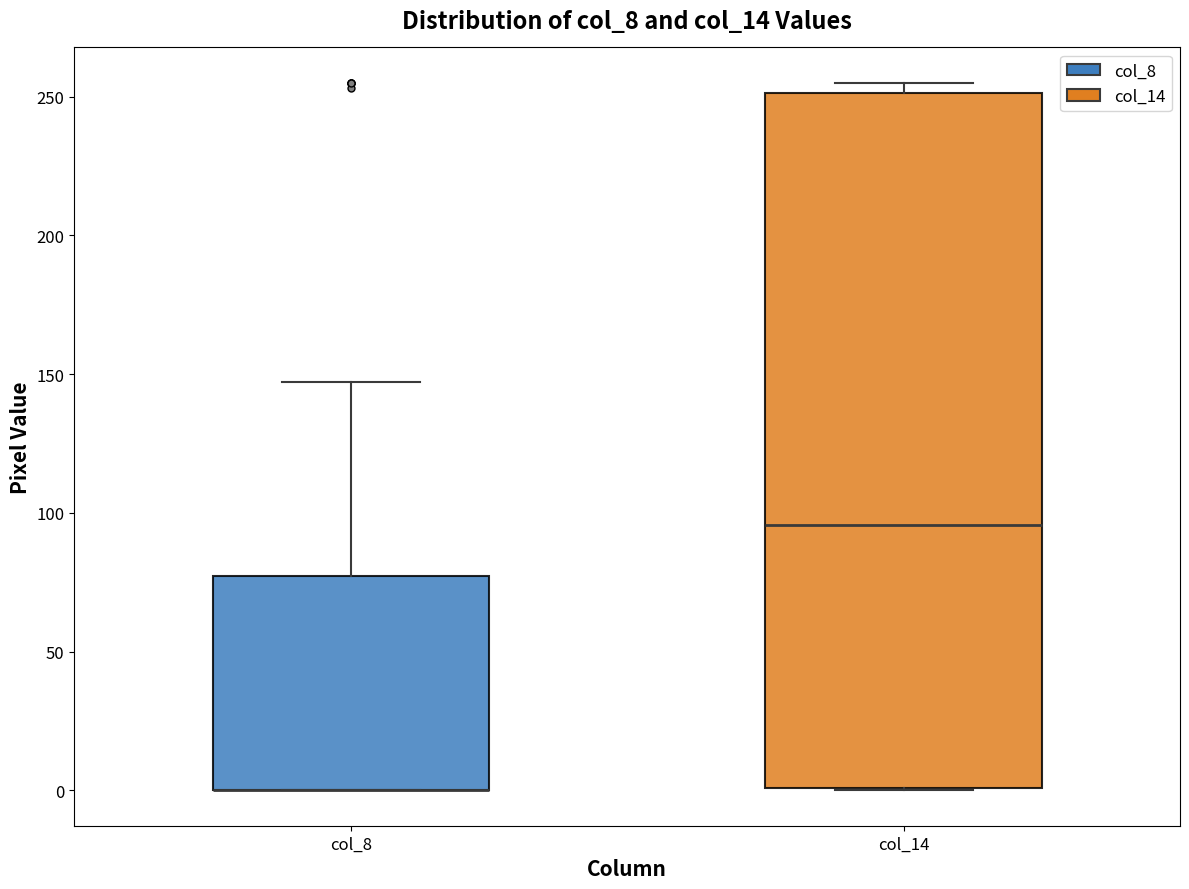

Reading left to right, read every box against the y-axis: the position of its median line, the range the box covers, and the ends of its whiskers. The values are not printed on the chart, so give them approximately, as read against the axis.

col_8: median 0 (drawn on the box's lower edge), box 0 to 75, whiskers 0 to 145
col_14: median 95, box 0 to 250, whiskers 0 to 255